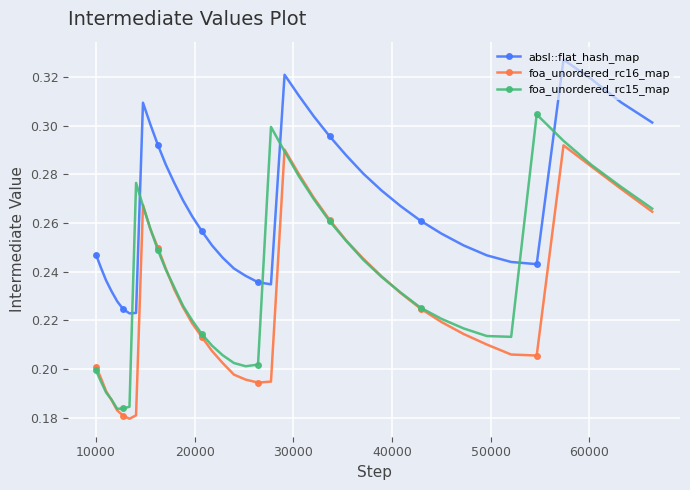

At how many categories does at least one series exceed 0?

40